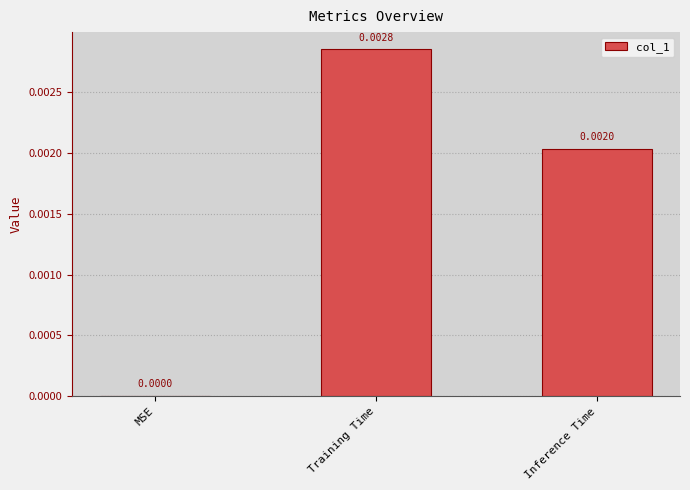

Between MSE and Inference Time, which is larger?

Inference Time